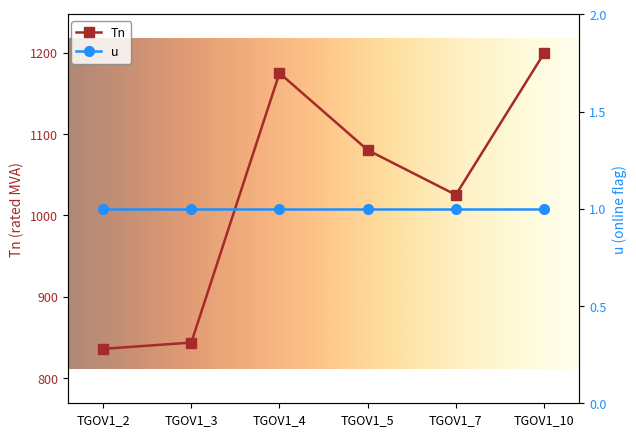

How many values are below 1080?

3